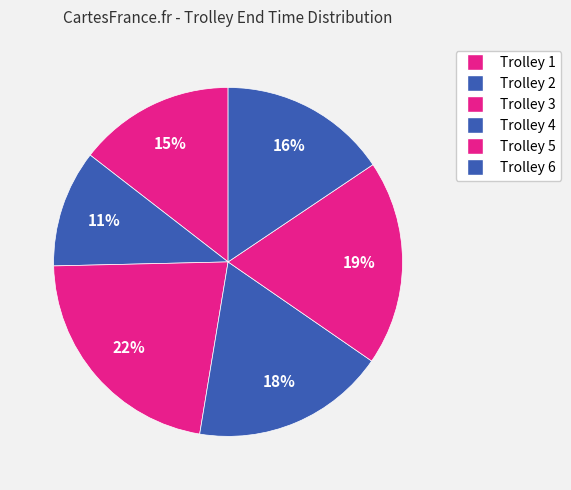

Is the sum of Trolley 3 and Trolley 4 greater than half?

No